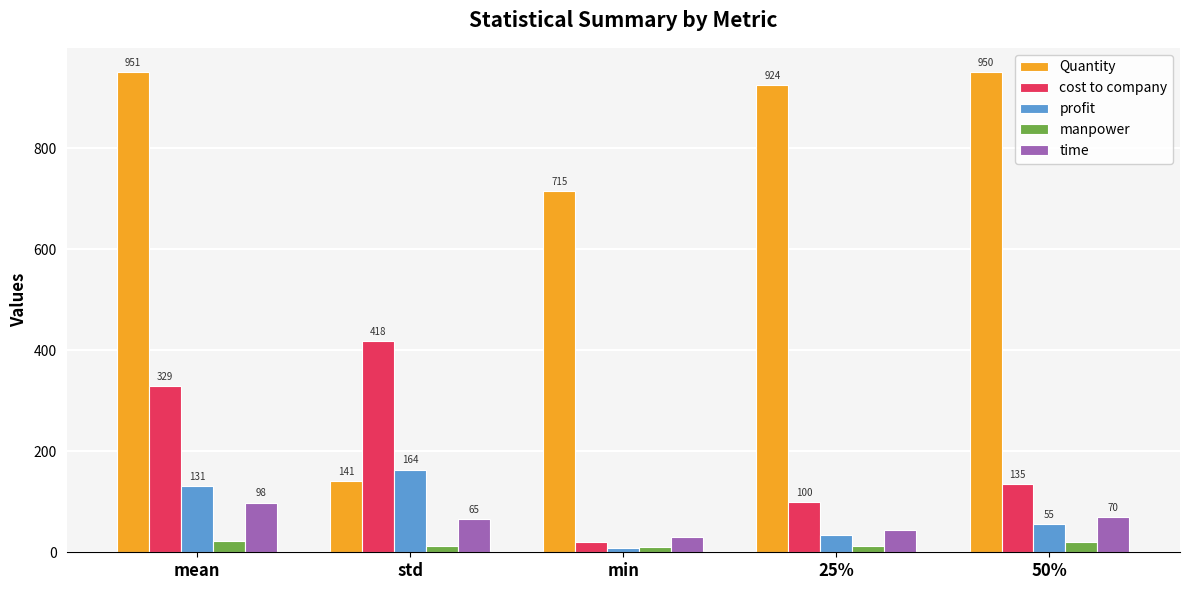

What position from the right is min?

3